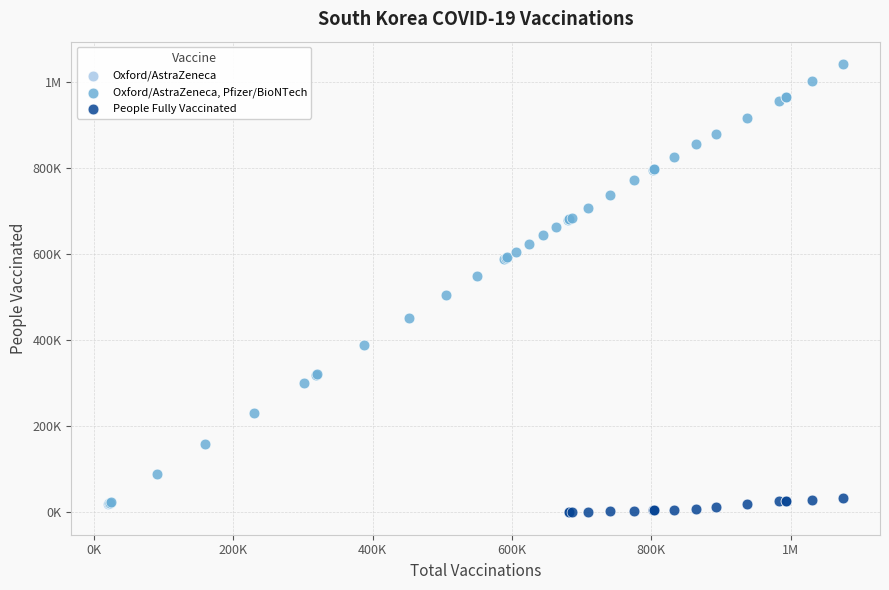

What are all the series names shown in the legend?

Oxford/AstraZeneca, Oxford/AstraZeneca, Pfizer/BioNTech, People Fully Vaccinated